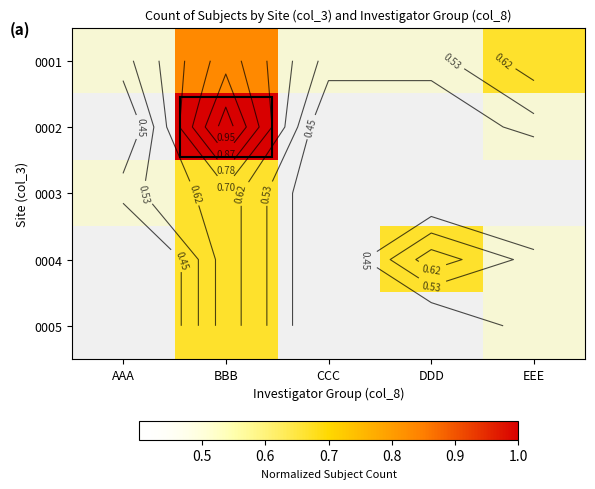

Which category has the highest value in the 0002 series?

BBB